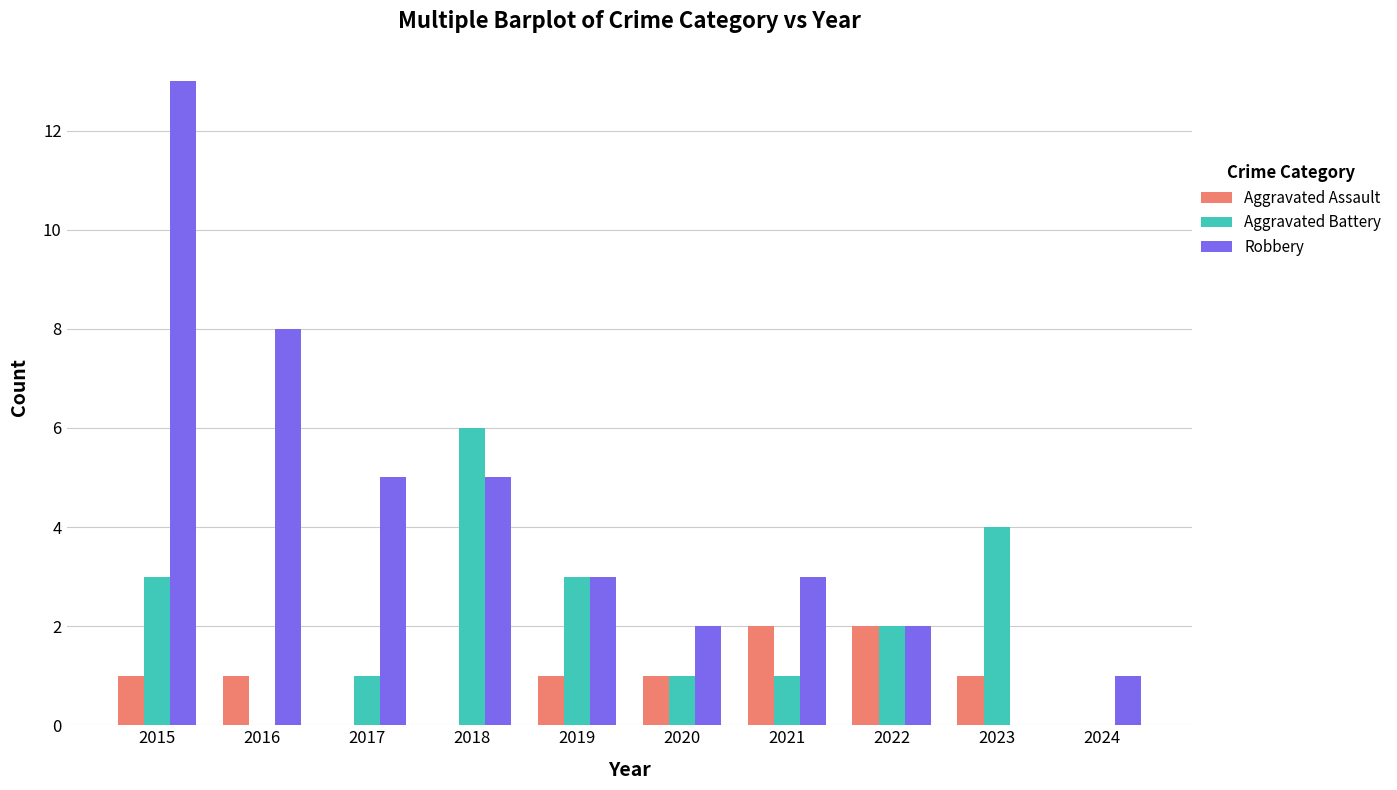

What are all the series names shown in the legend?

Aggravated Assault, Aggravated Battery, Robbery